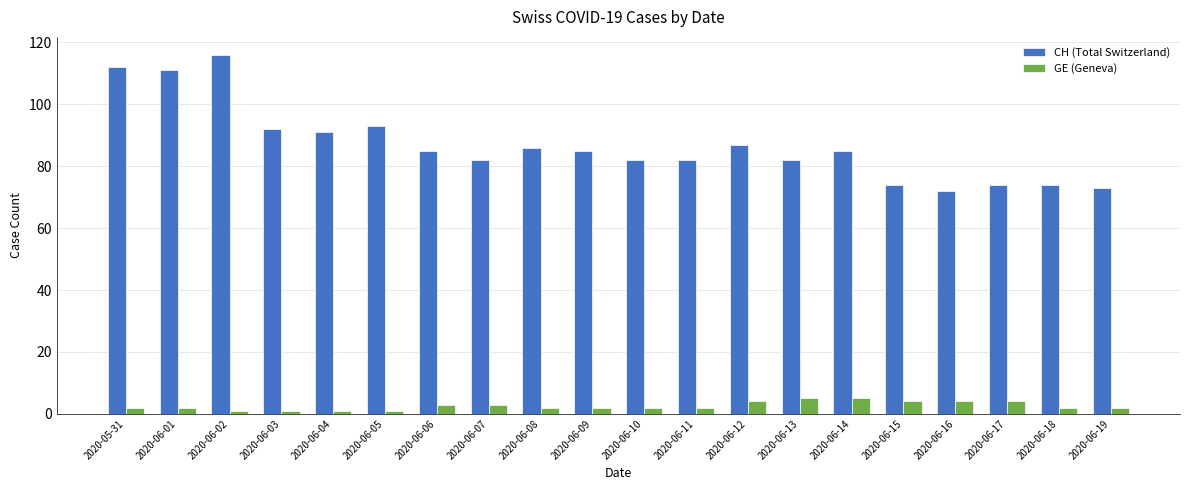

The CH (Total Switzerland) series shows 129 at 2020-06-03. True or false?

False